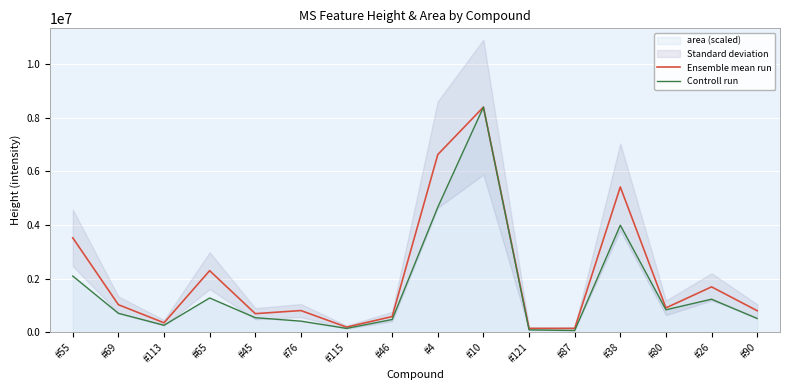

Between #26 and #38, which is larger?

#38